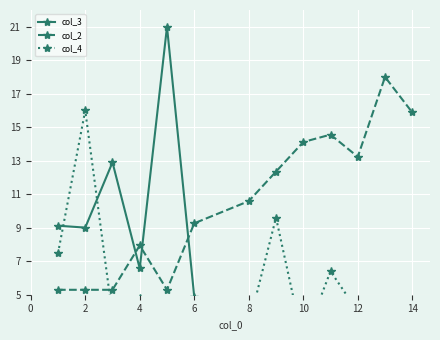

Reading left to right, extract all data points from this chart.

col_3: 9.1	9.0	12.9	6.6	21.0	4.9	0.4	2.5	2.0	1.5	3.3	1.7	0.2
col_2: 5.3	5.3	5.3	7.9	5.3	9.3	10.6	12.4	14.1	14.6	13.2	18.0	15.9
col_4: 7.5	16.0	3.7	4.8	0.0	4.0	3.2	9.6	2.1	6.4	4.0	3.2	3.2